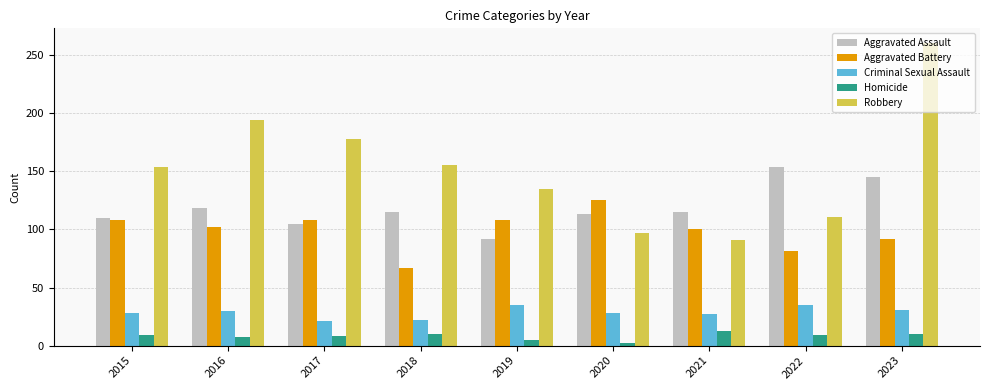

Are the bars grouped side by side (vs. stacked)?

Yes